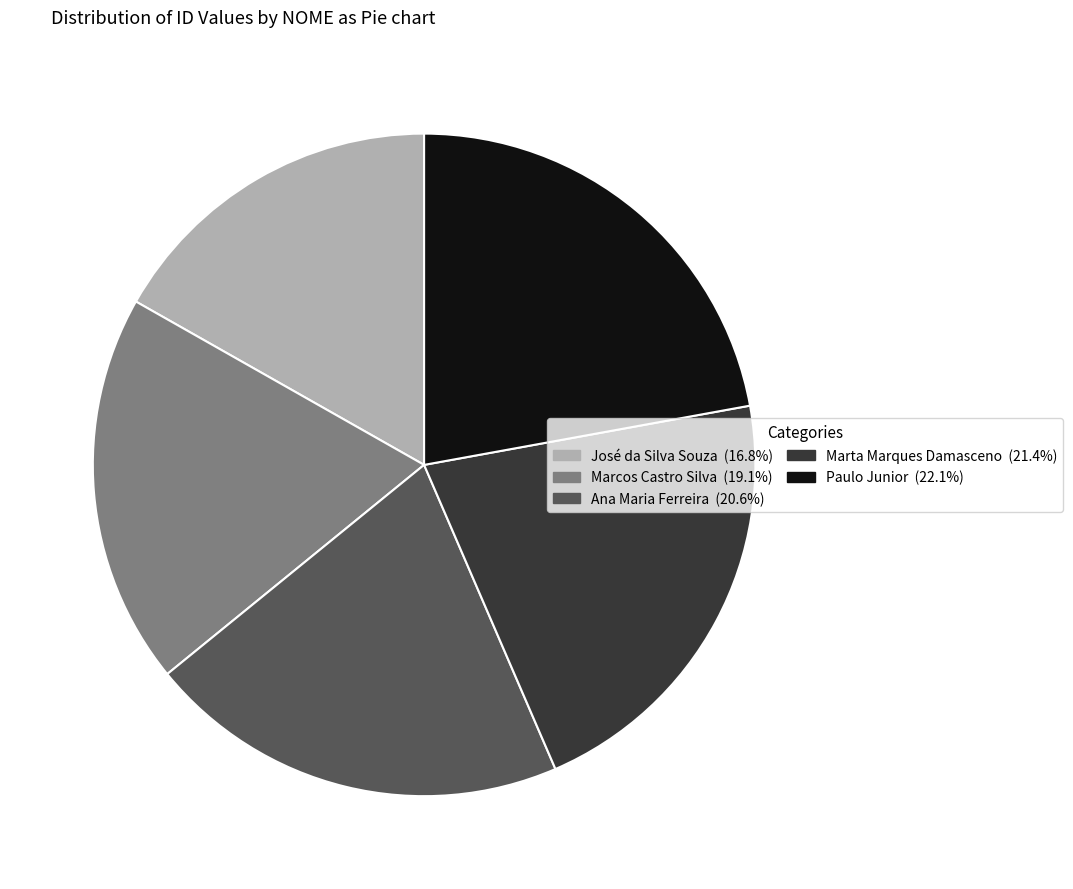

Which has a higher value, José da Silva Souza or Marcos Castro Silva?

Marcos Castro Silva